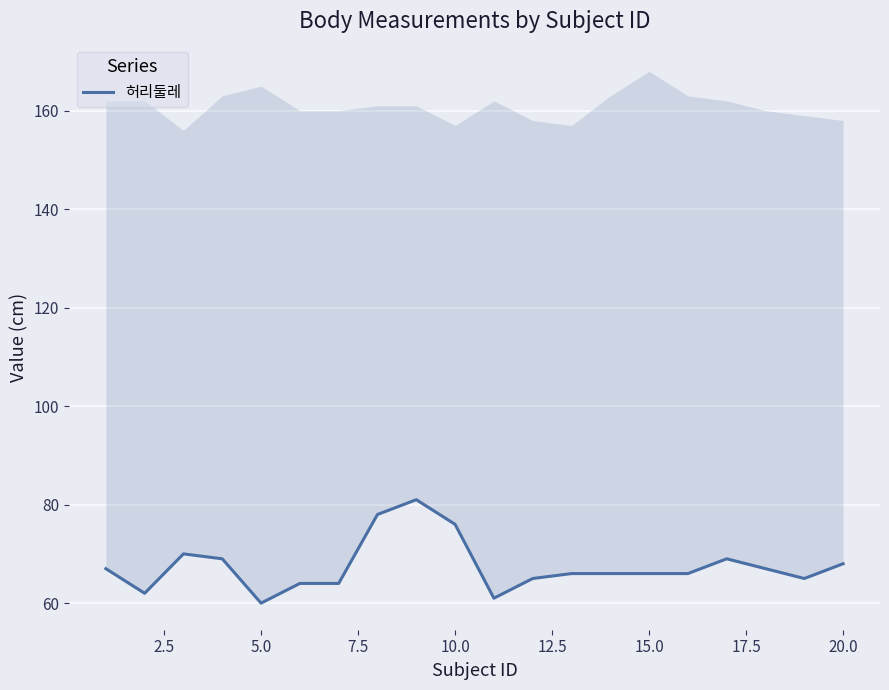

Read the value at 20.0, to the nearest 10.

70